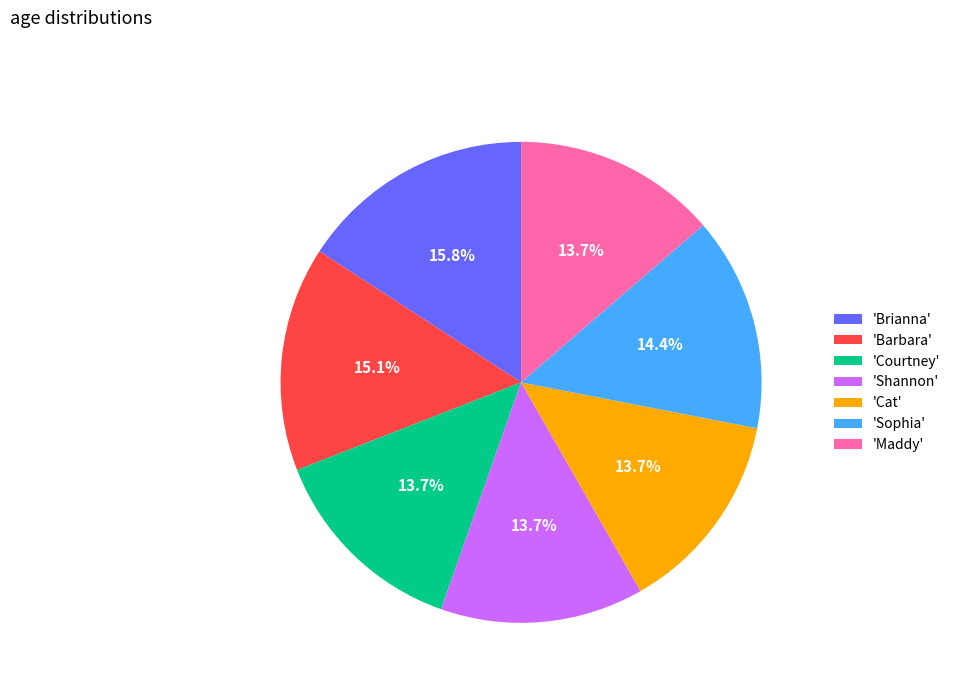

Which has a higher value, 'Brianna' or 'Sophia'?

'Brianna'